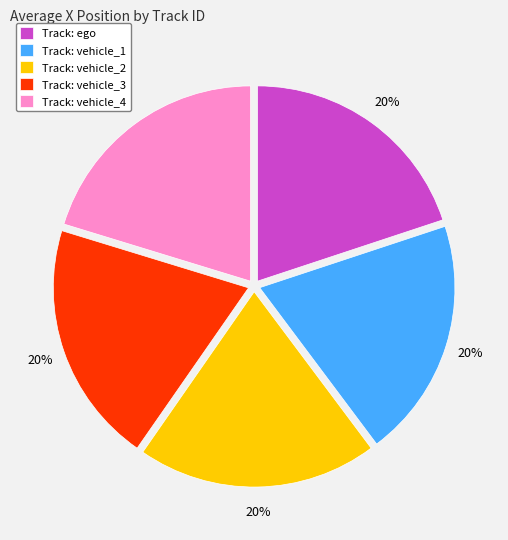

Does Track: vehicle_4 represent more than half of the total?

No